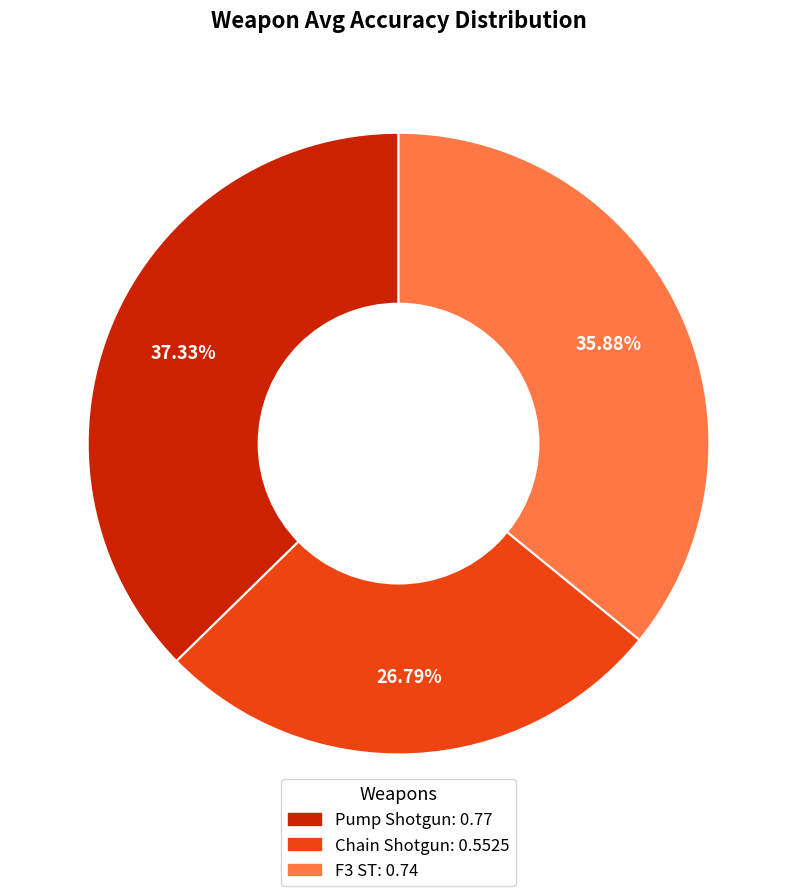

Combined, do Chain Shotgun and F3 ST account for over 50%?

Yes